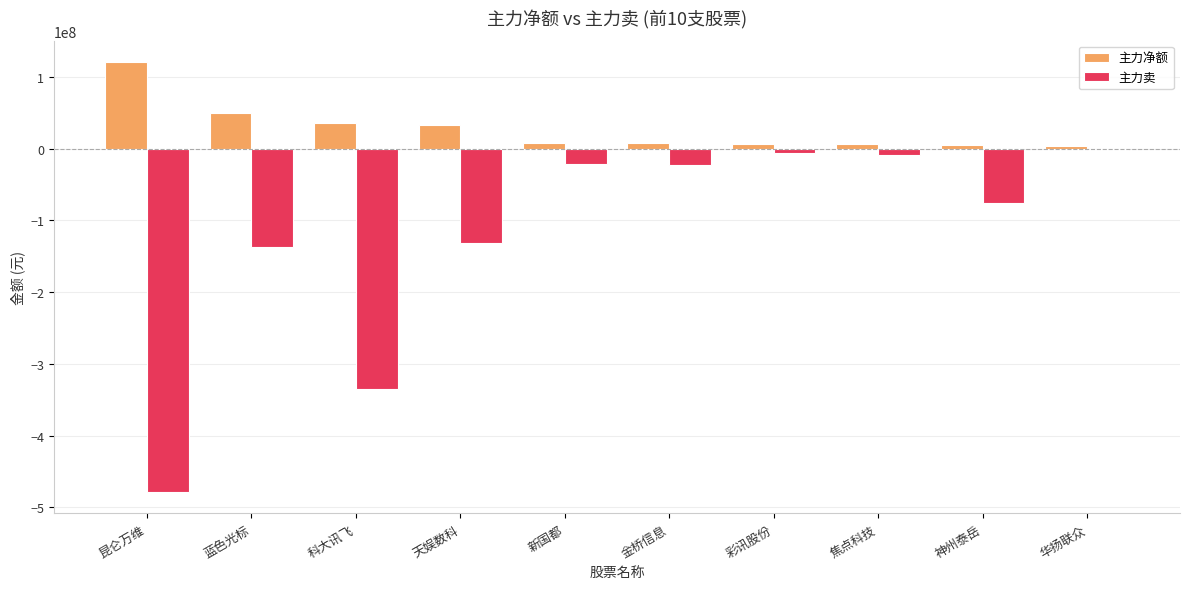

Where is 主力净额 nearest to the value 62216661?

蓝色光标